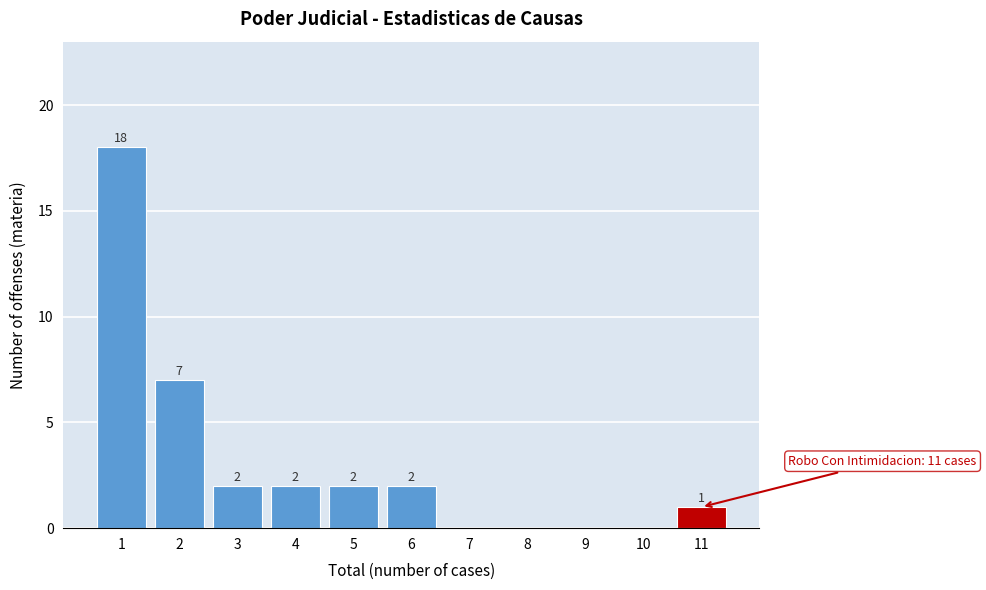

Which range on the x-axis has the tallest bar?

0.5 to 1.5